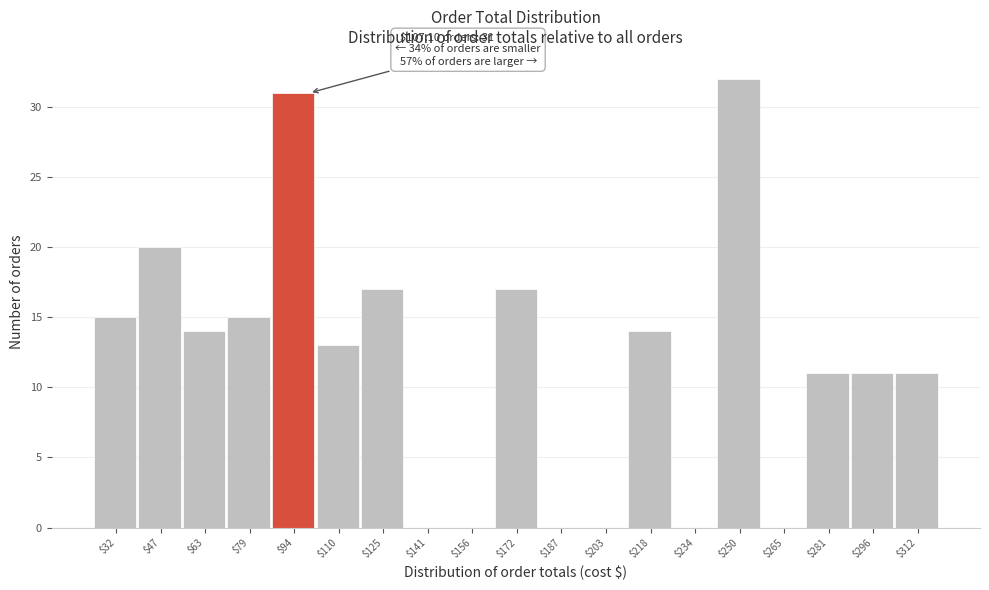

What is the sum of all values?

221